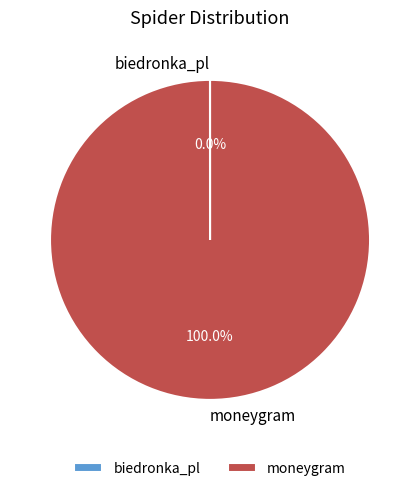

Does any single category account for the majority?

Yes